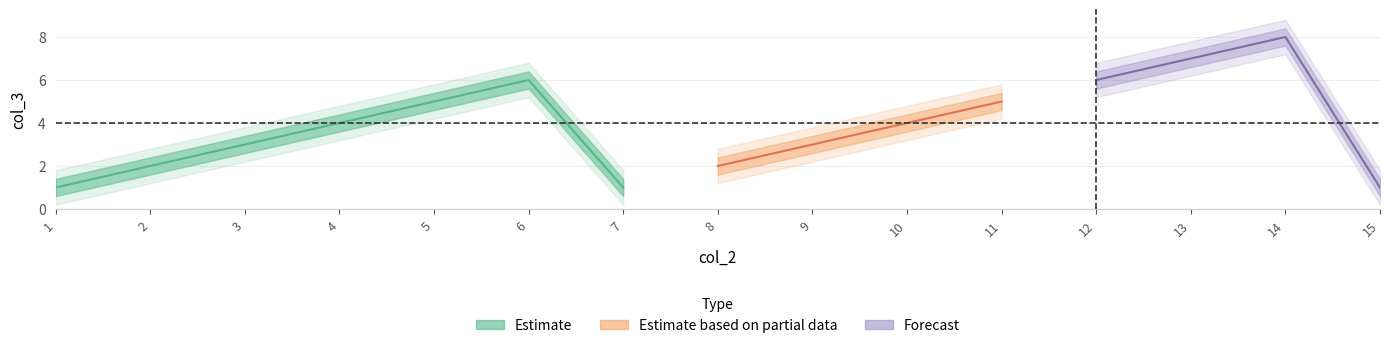

Is the value of col_3 at 14 greater than the value of col_2 at 11?

No